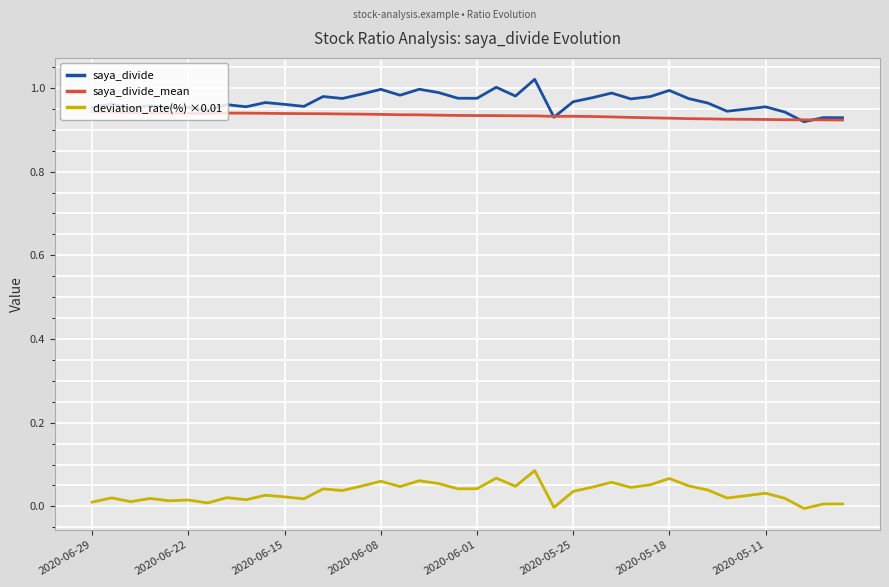

True or false: saya_divide has more than 1 interior local peaks.

True